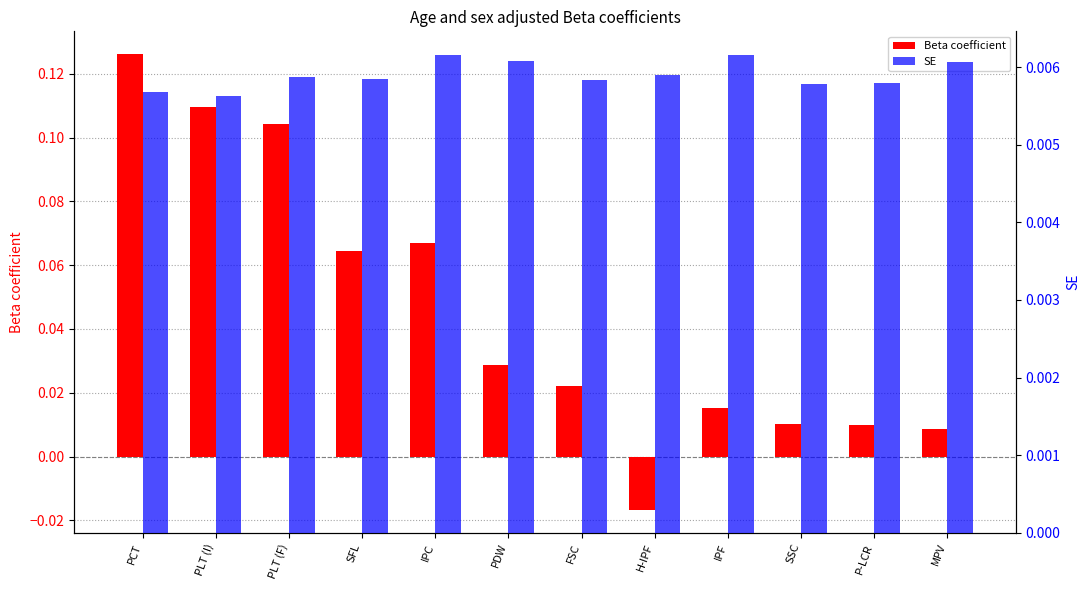

How many bars are there in each group?

2